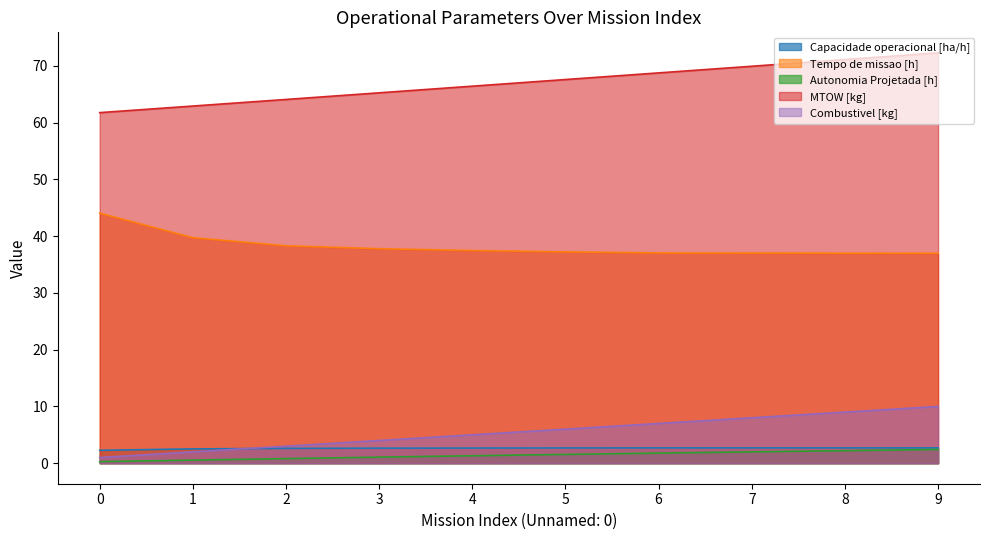

How many values in the MTOW [kg] series are below 67?

5